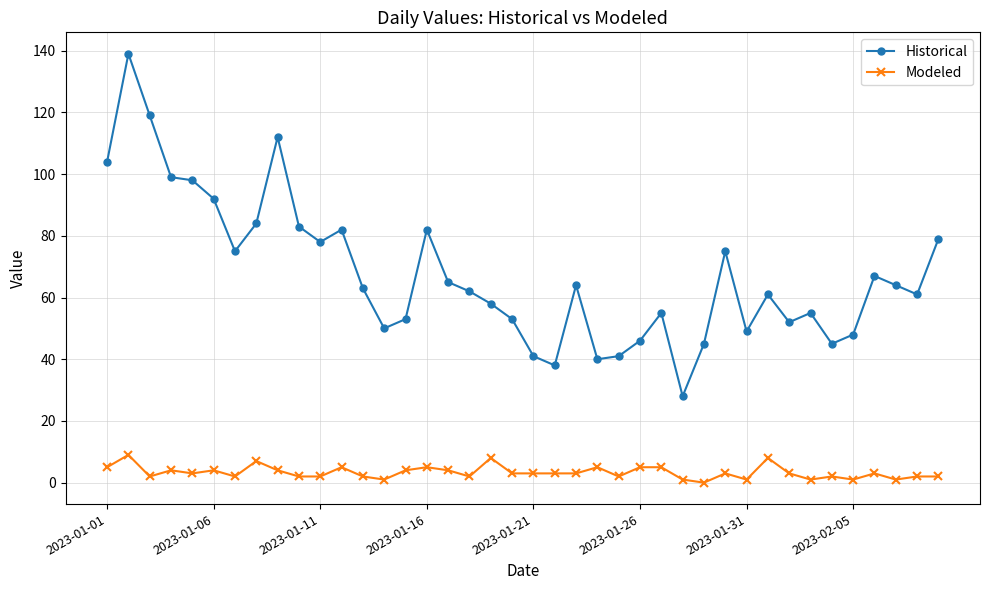

Rank the series by their maximum value, from highest to lowest.

Historical, Modeled